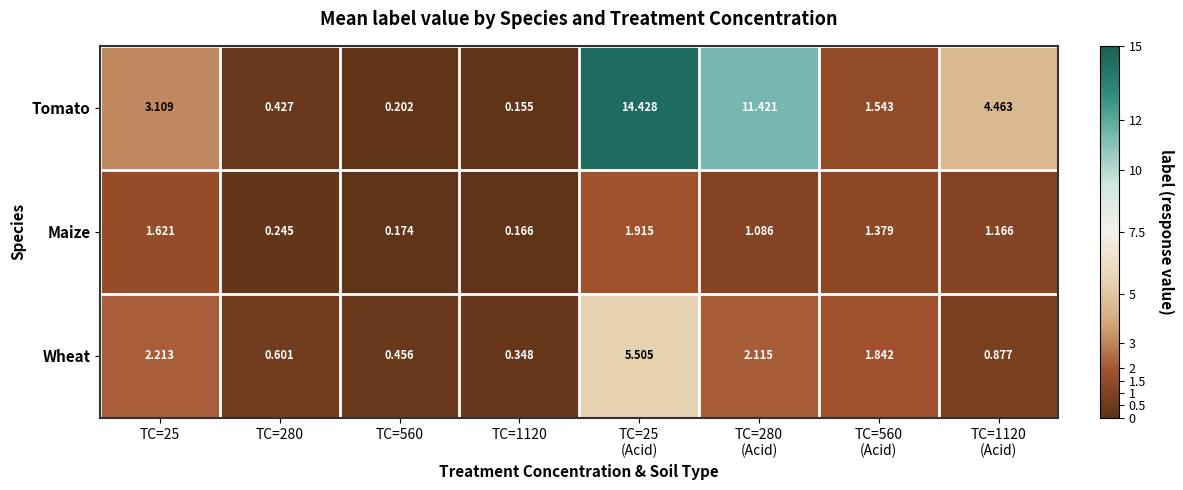

At which category is the sum across all series the highest?

TC=25
(Acid)